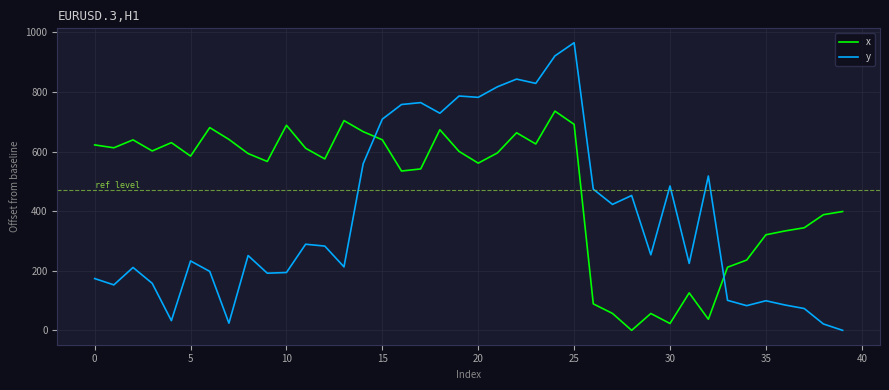

Which series has the largest total across all categories?

x